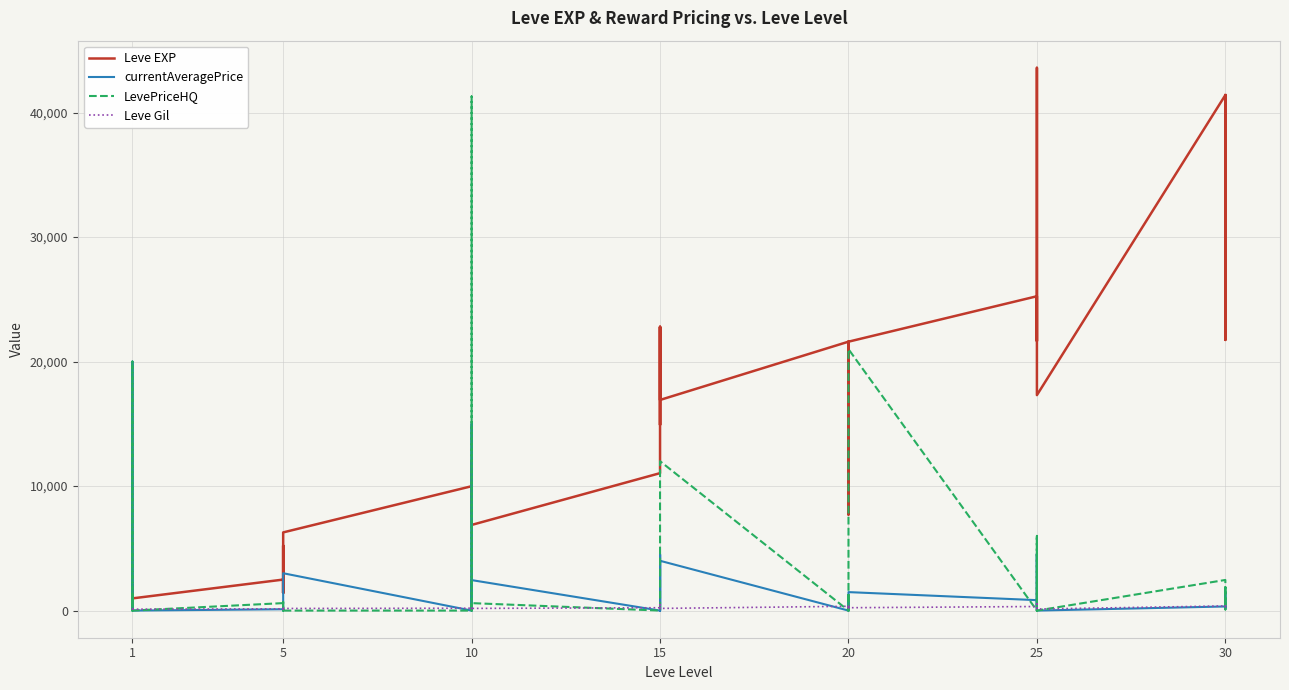

What is the sum of the Leve EXP values at 20 and 10?

19740